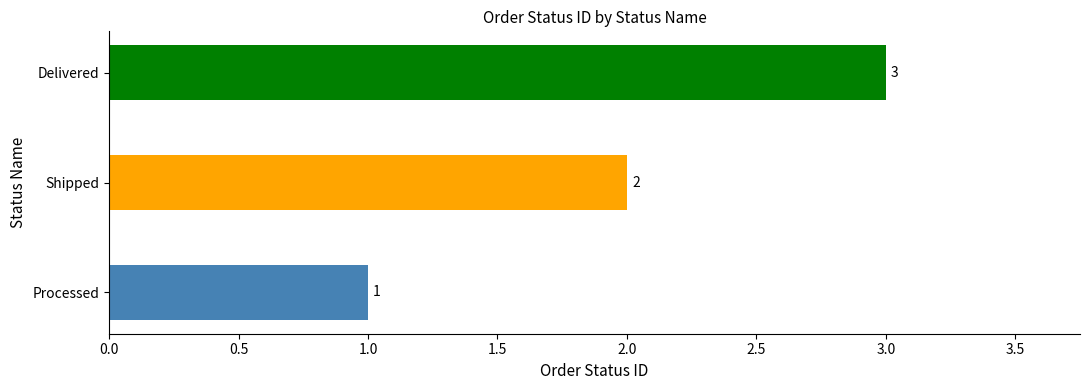

True or false: the data shows 3 at Delivered.

True